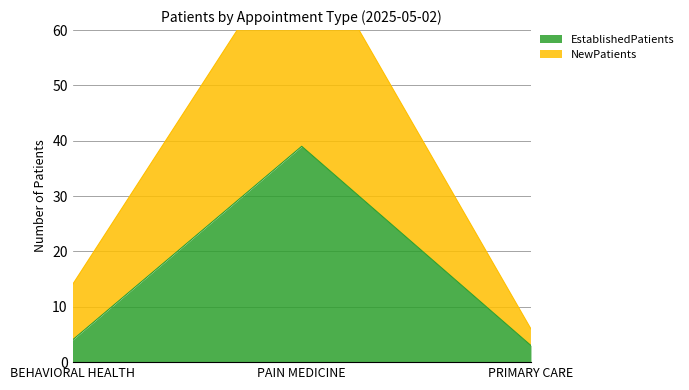

The EstablishedPatients series shows 6 at BEHAVIORAL HEALTH. True or false?

False